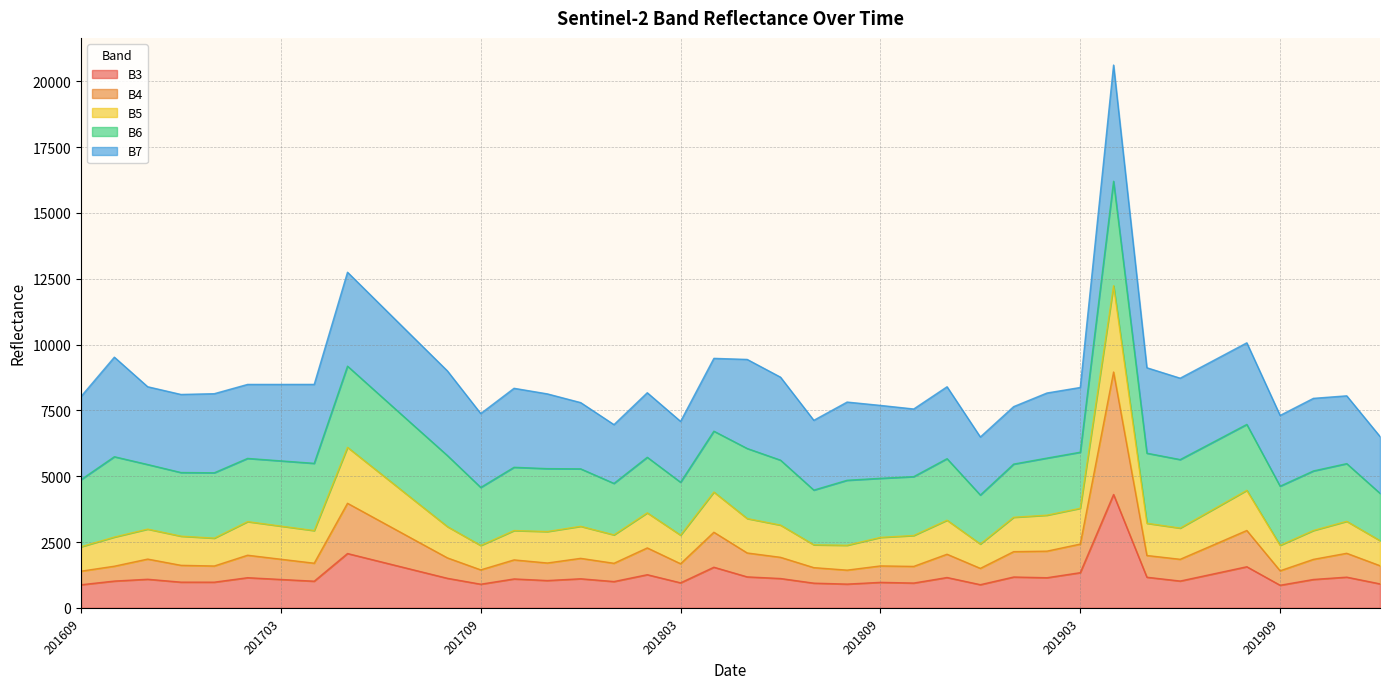

True or false: B3 and B5 intersect in this chart.

False